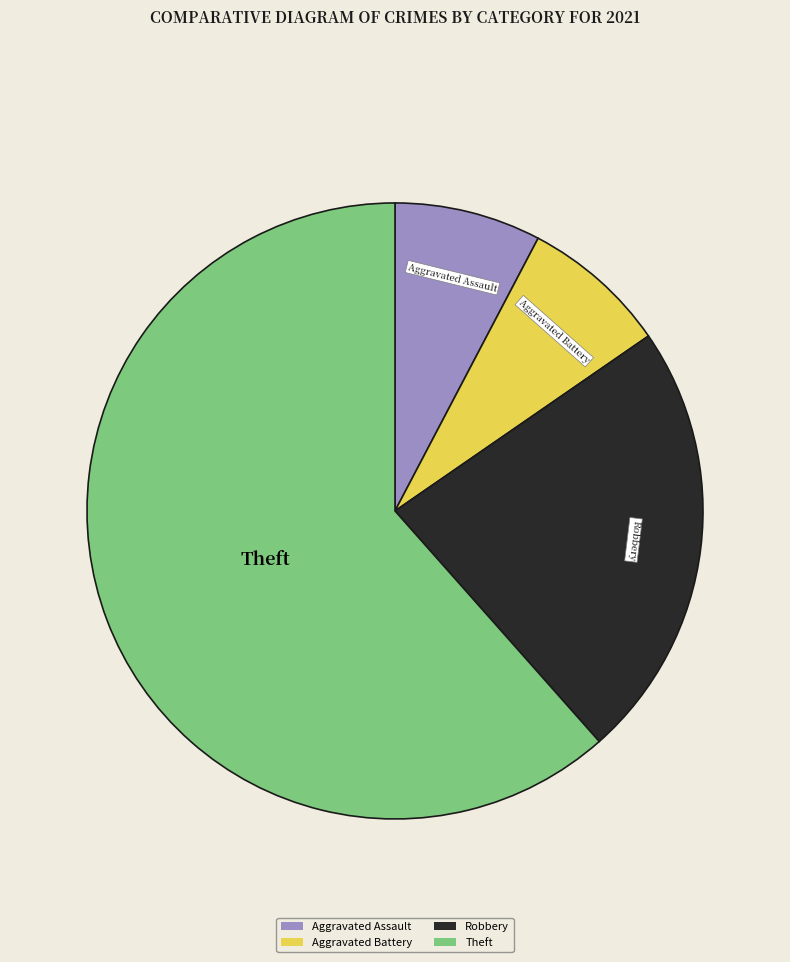

What is the largest slice in the pie chart?

Theft